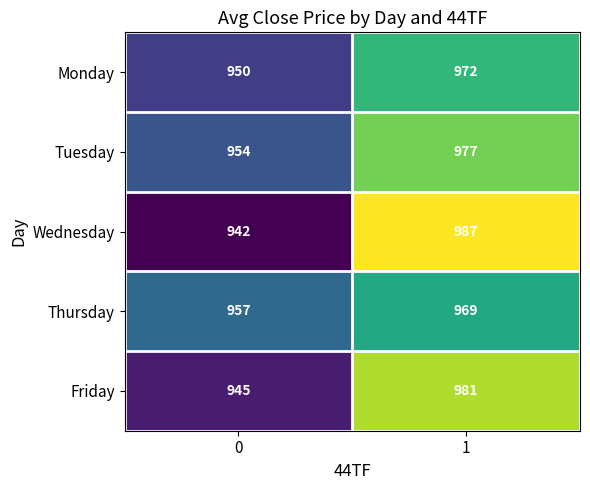

What is the difference between the highest and lowest values at 1?

18